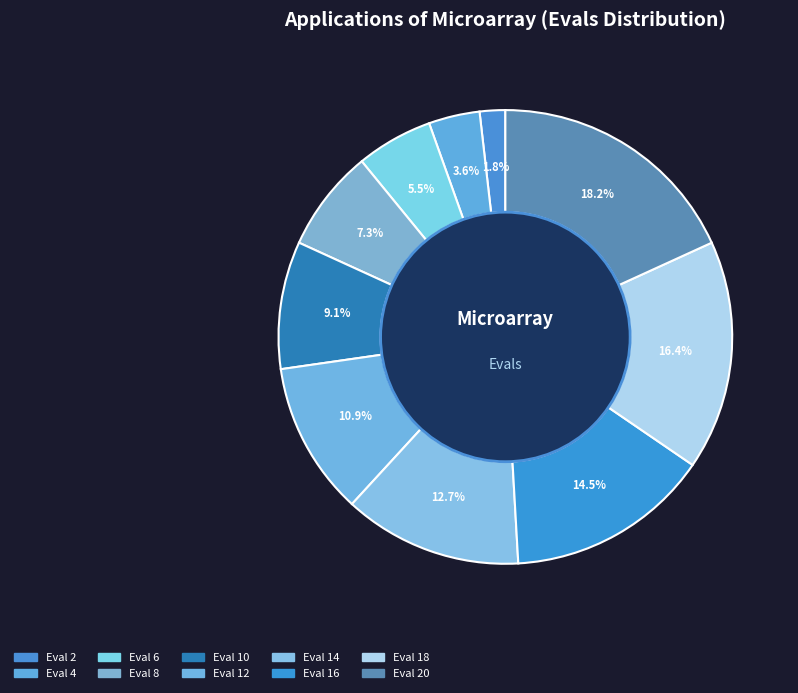

How many slices are in this pie chart?

10